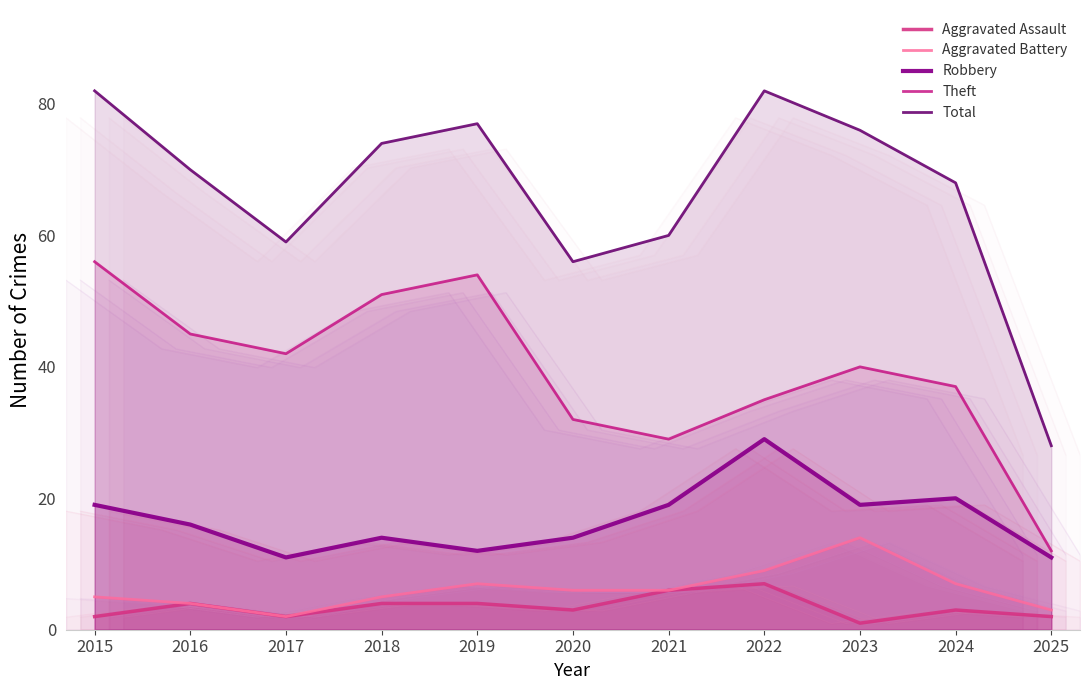

True or false: Theft and Total intersect in this chart.

False